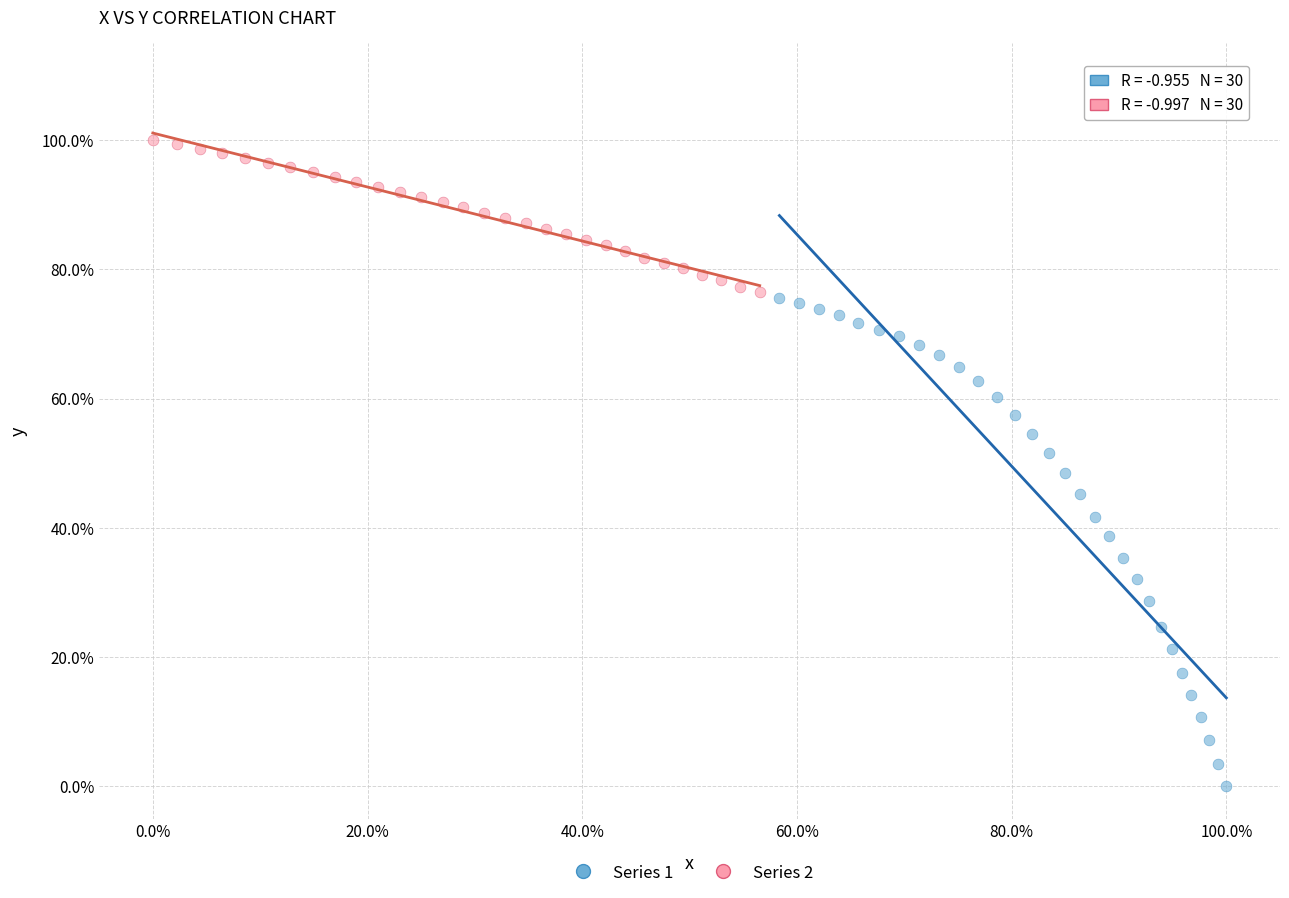

Which series has the widest spread of Y values?

Series 1